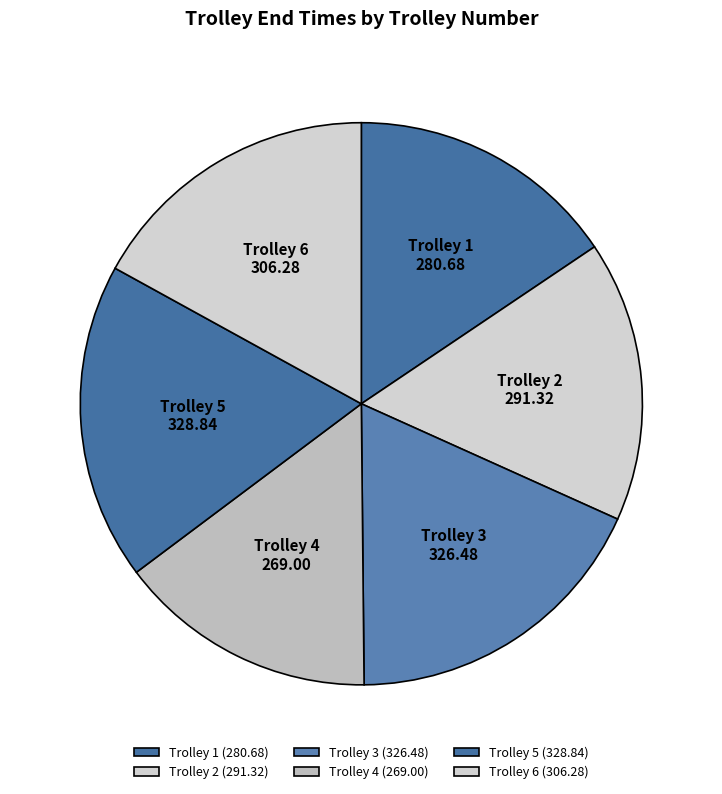

The Trolley 5 slice represents 18% of the pie. True or false?

True